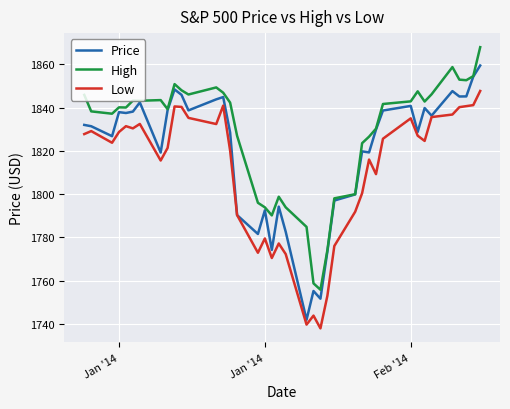

List the series in order of their peak value, highest first.

High, Price, Low